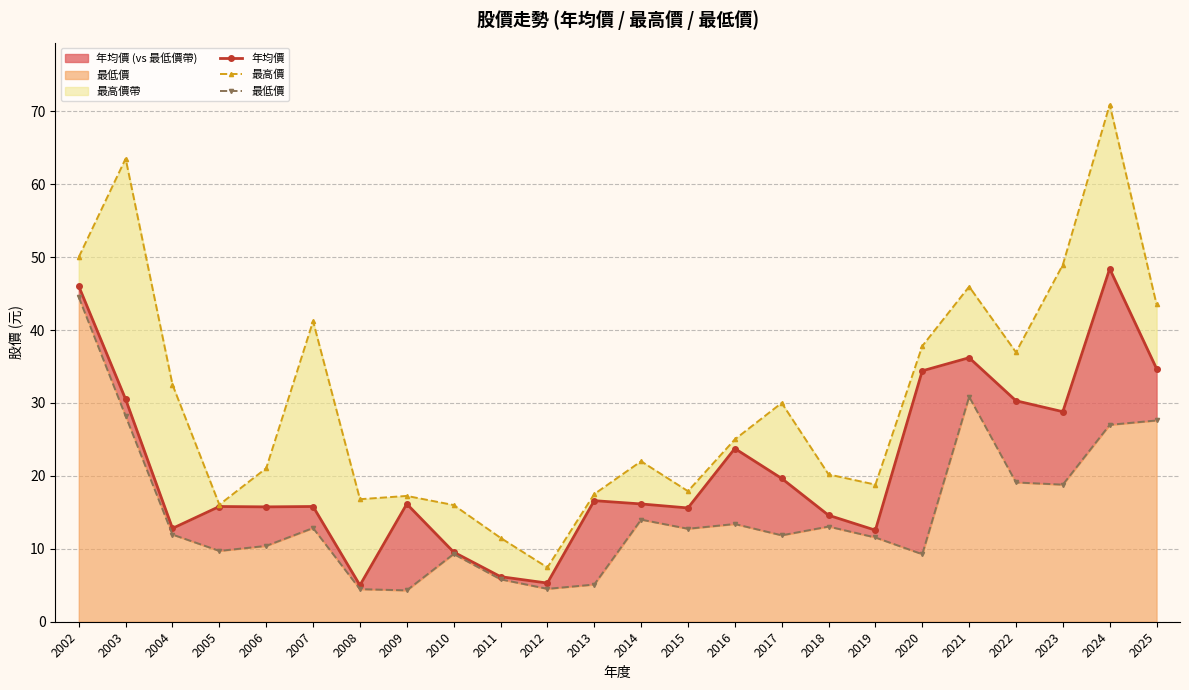

Rank the series by their average value, from lowest to highest.

最低價, 年均價, 最高價